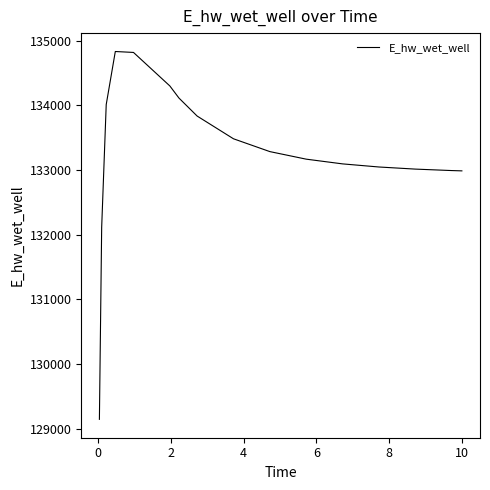

What is the difference between the maximum and minimum values?

5685.2